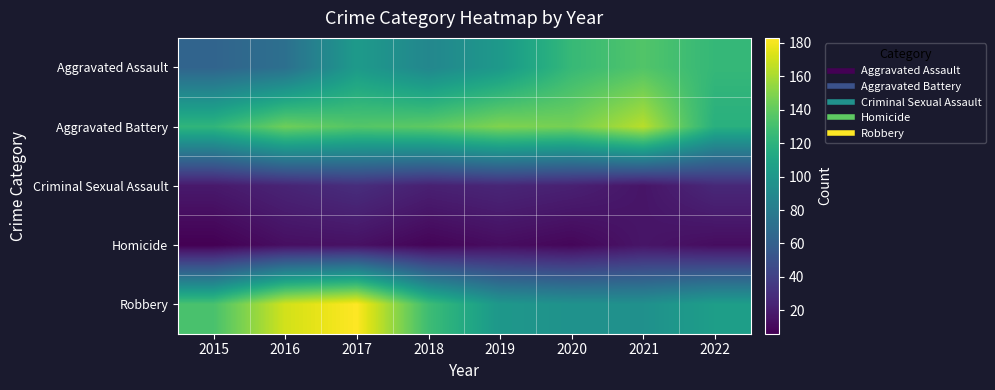

Rank the series at 2016 from highest to lowest value.

Robbery, Aggravated Battery, Aggravated Assault, Criminal Sexual Assault, Homicide